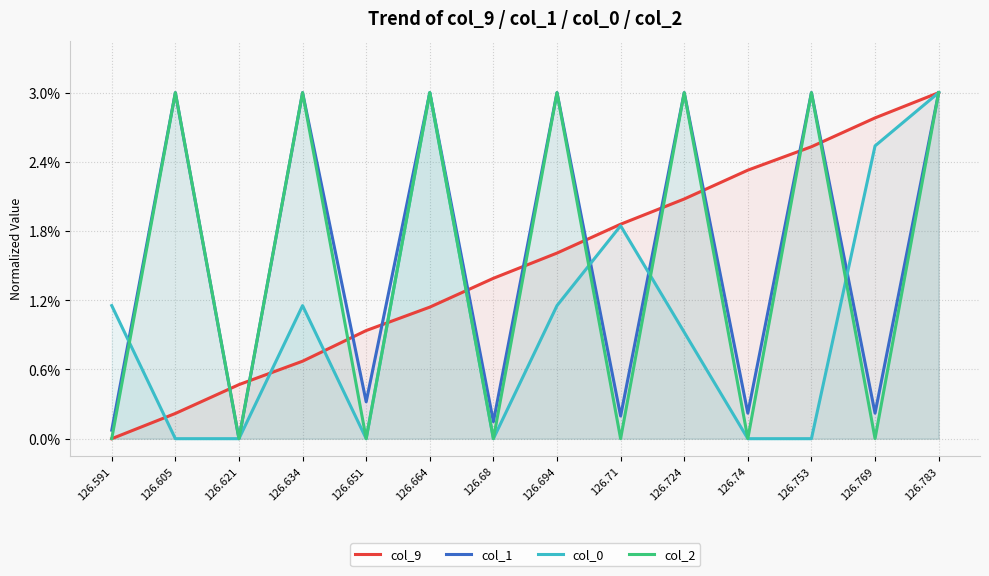

How many intersections are there between col_9 and col_1?

11